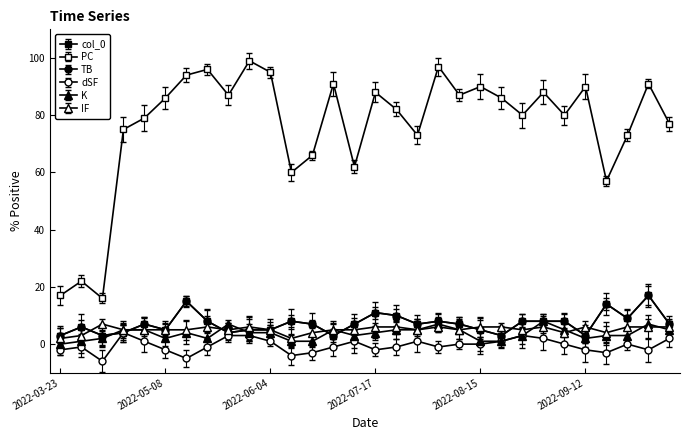

Is this an area chart (filled region under the line)?

No